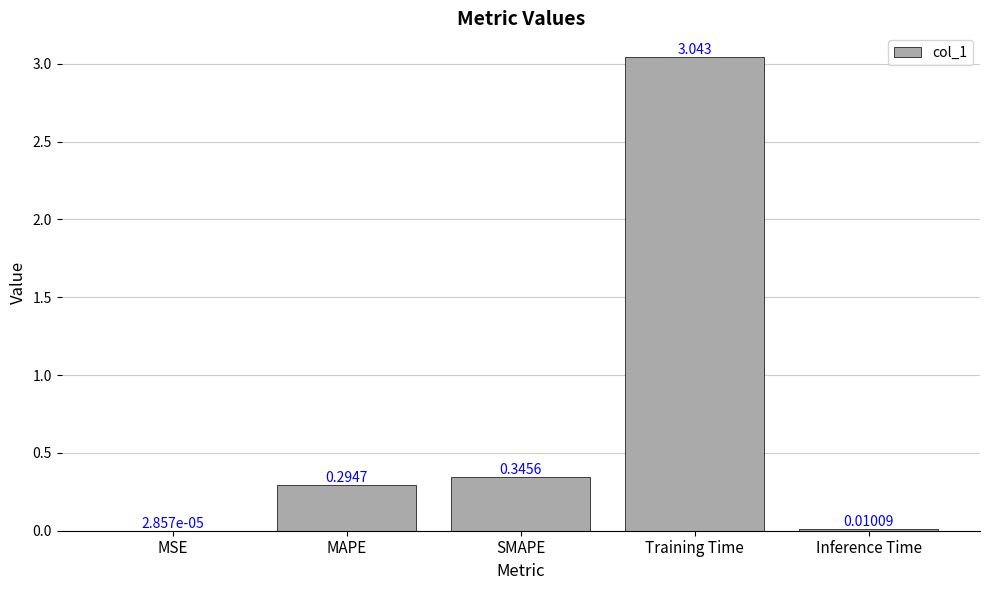

Which has a higher value, MAPE or MSE?

MAPE